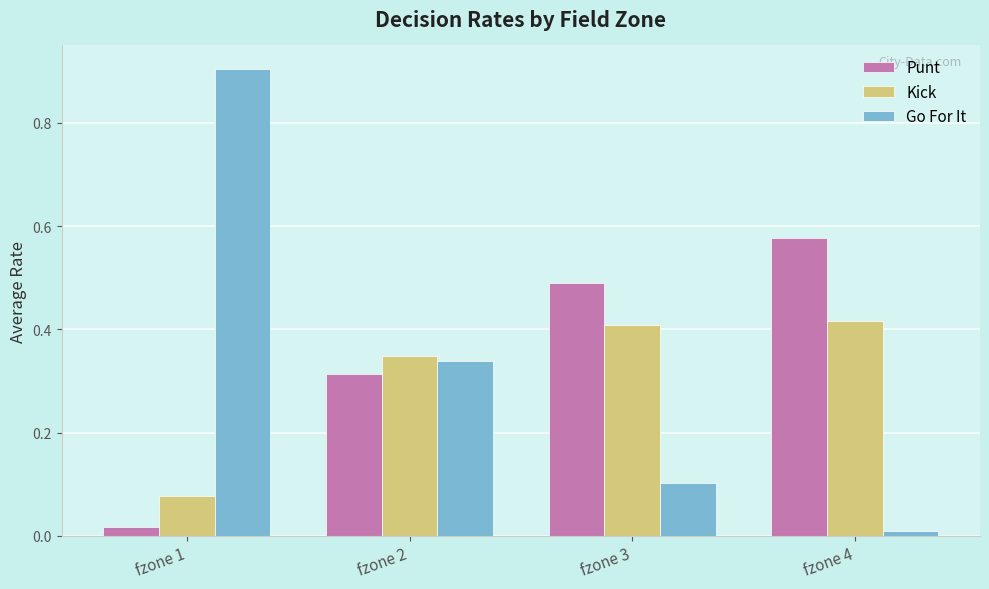

Count the Kick values in the range 0 to 1.

4